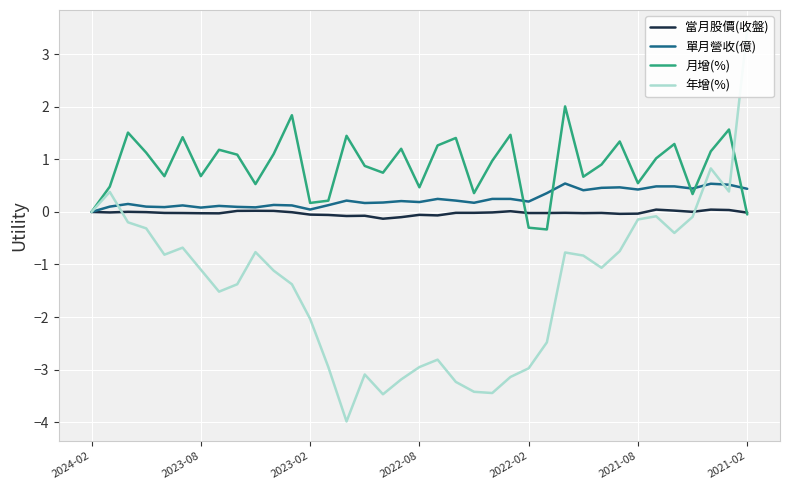

What is the highest value of the 單月營收(億) series?

0.5